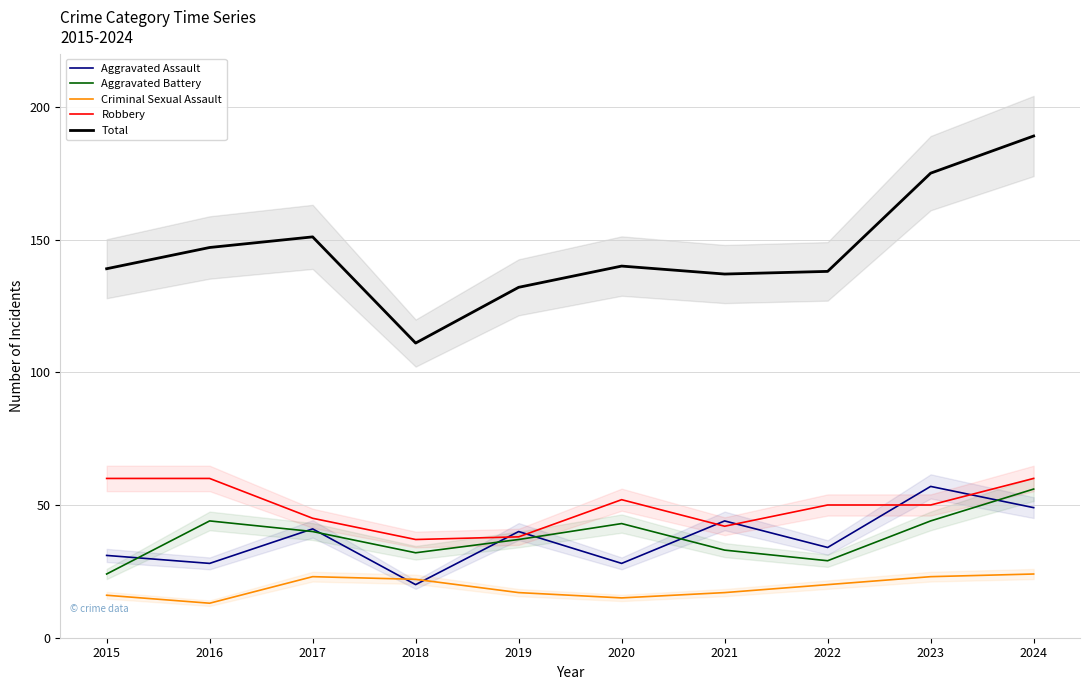

Which series has the largest range (max minus min)?

Total